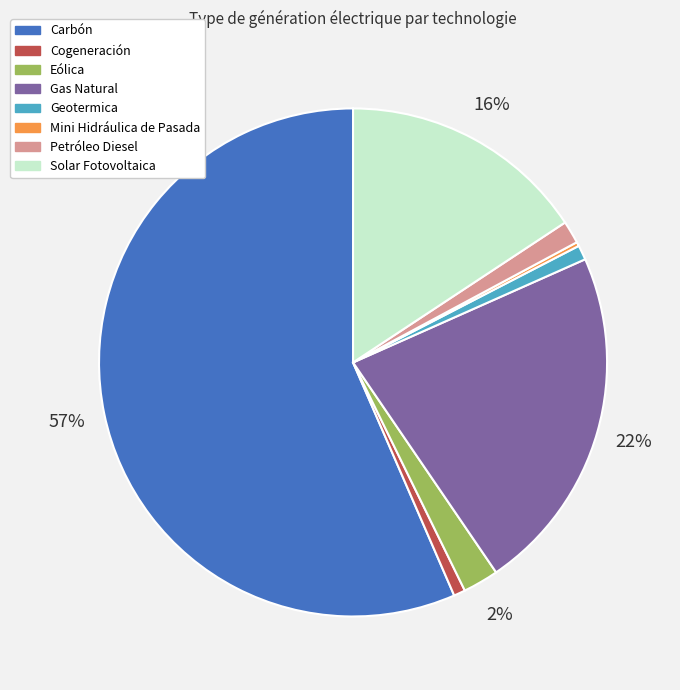

True or false: Solar Fotovoltaica accounts for 16% of the total.

True